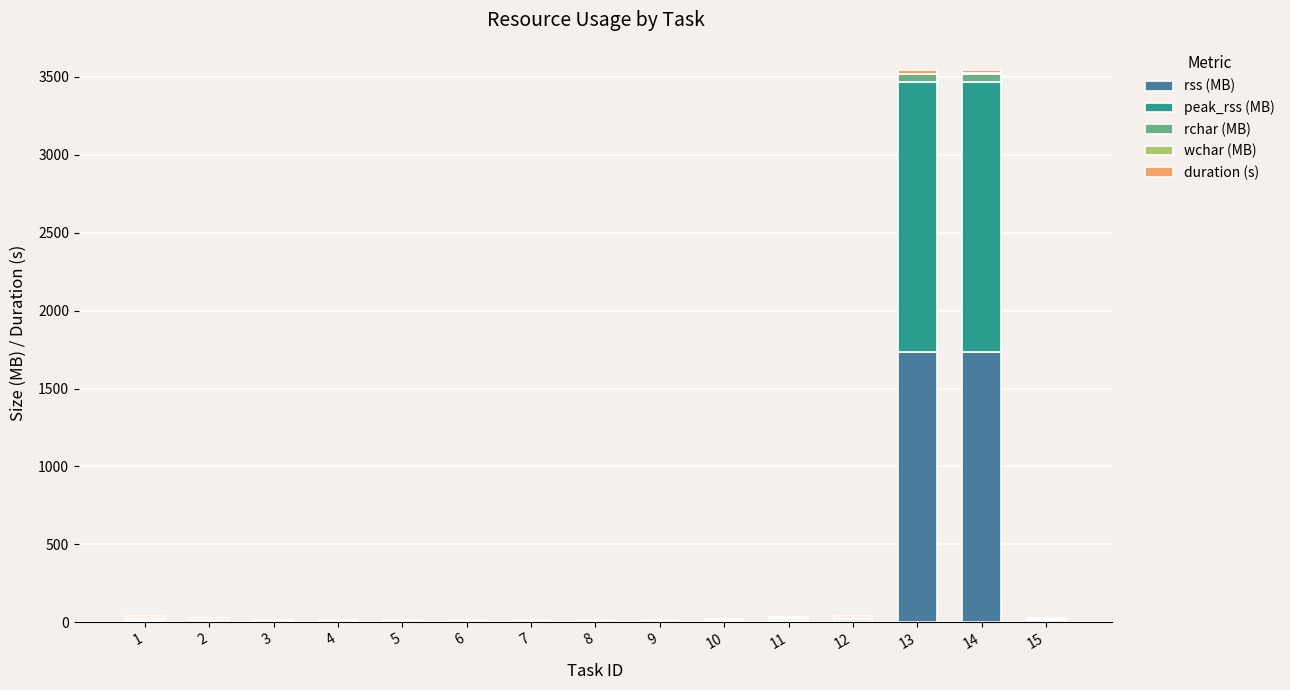

List the series in order of their peak value, highest first.

rss (MB), peak_rss (MB), rchar (MB), duration (s), wchar (MB)